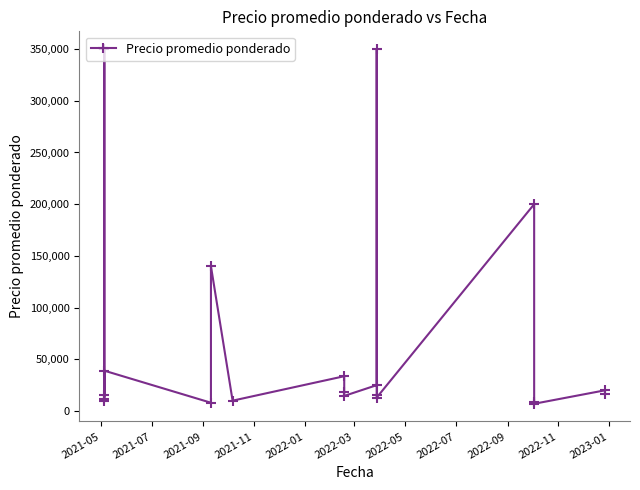

What is the value of the 1st point from the left?

15000